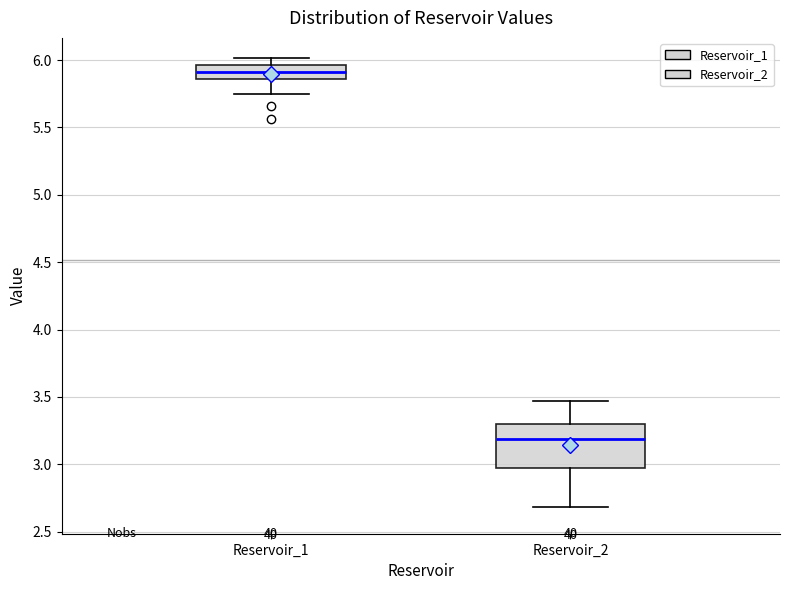

Which box is the tallest, from its lower edge to its upper edge?

Reservoir_2